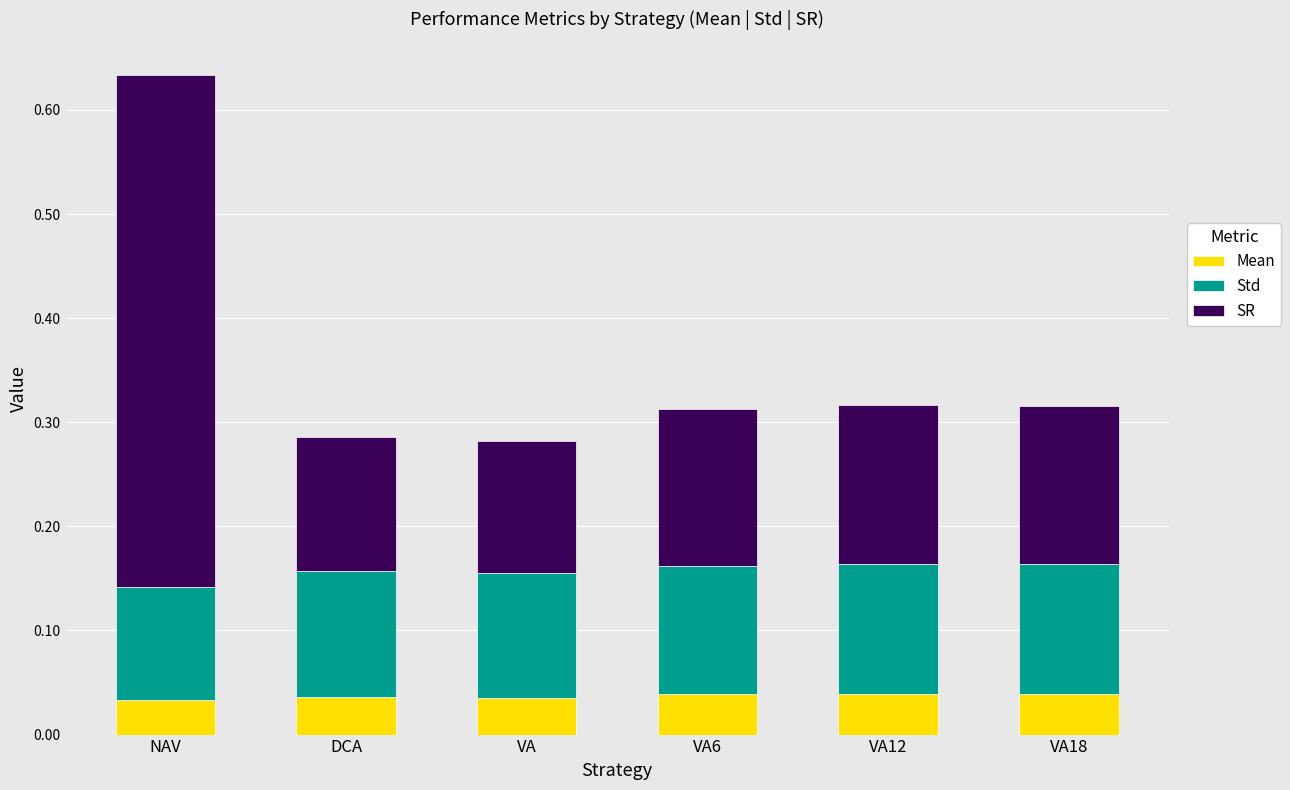

How many bars are there in total?

6